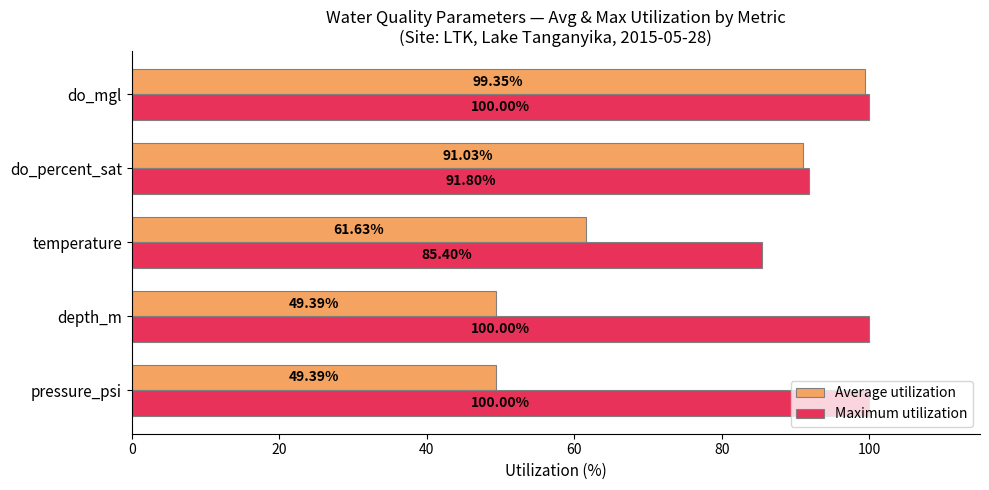

At how many categories does at least one series exceed 84?

5